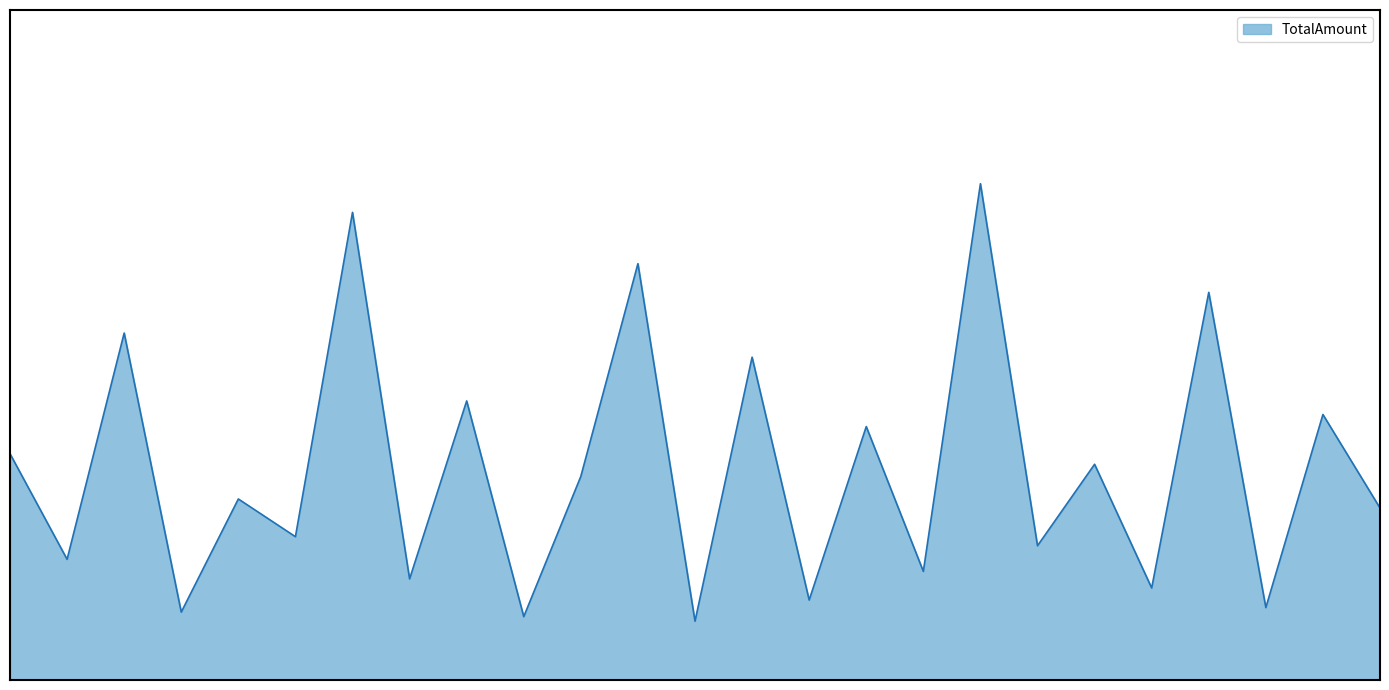

How many interior local peaks (higher than both neighbors) does the data have?

11